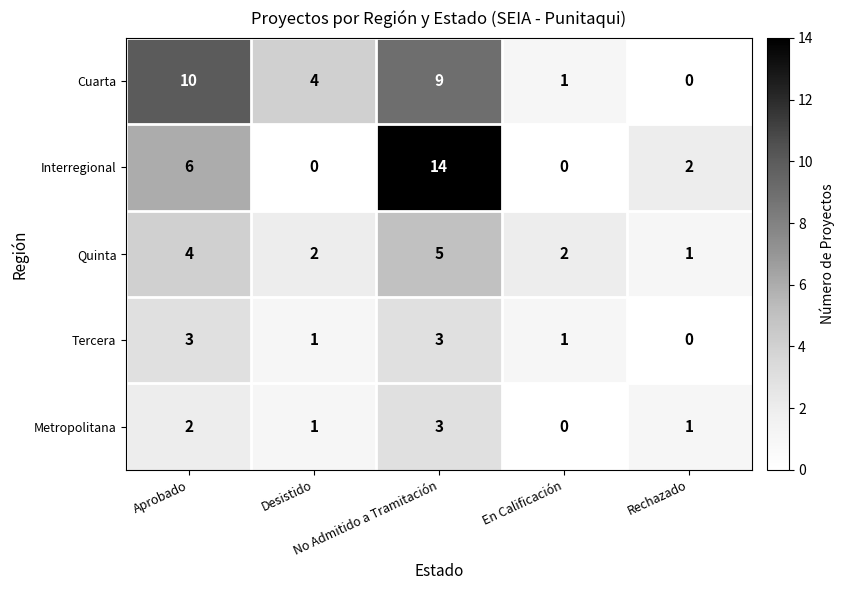

What is the greatest value displayed?

14